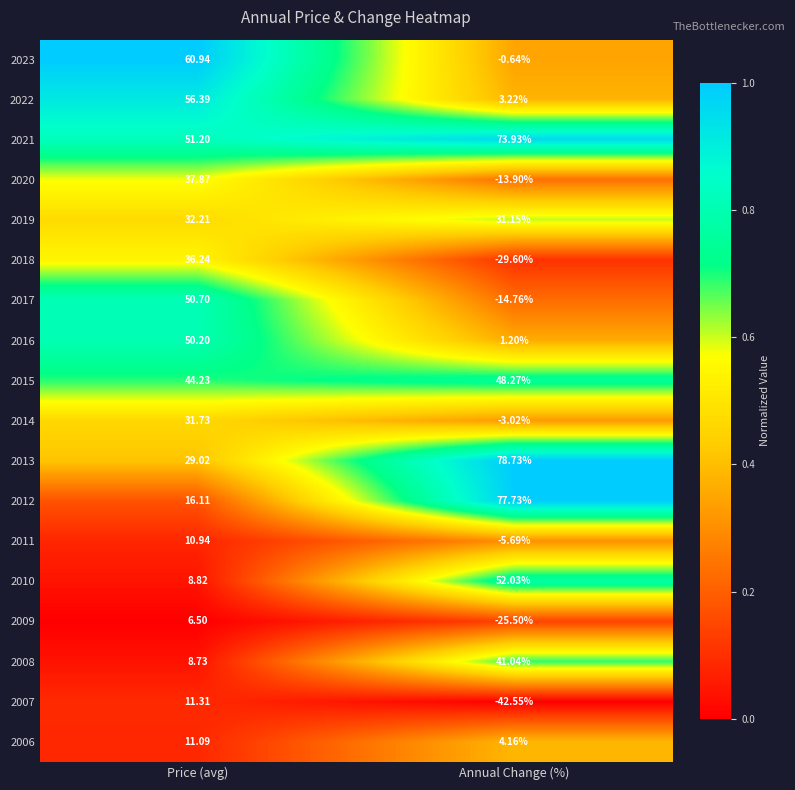

Where is 2023 nearest to the value 30?

Annual Change (%)